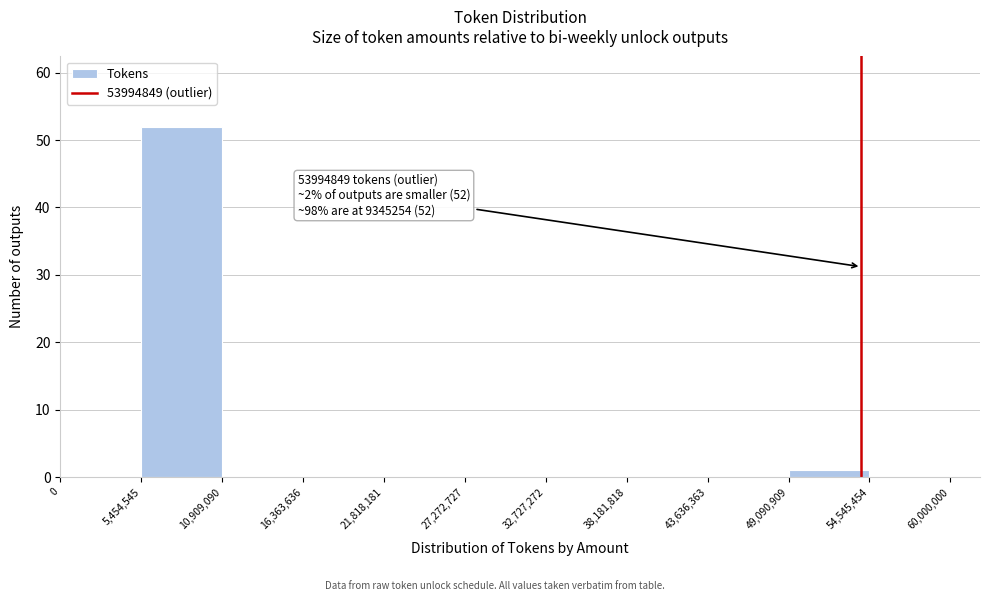

Over which range of the x-axis is the bar tallest?

5,454,545 to 10,909,090